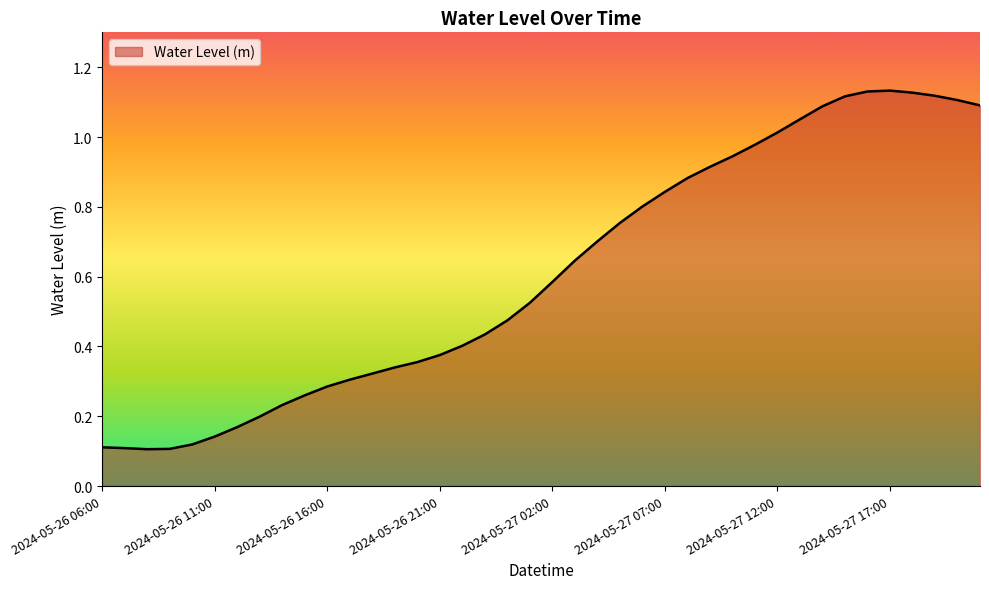

Reading left to right, transcribe all the data shown in this chart.

2024-05-26 06:00=0.1	2024-05-26 07:00=0.1	2024-05-26 08:00=0.1	2024-05-26 09:00=0.1	2024-05-26 10:00=0.1	2024-05-26 11:00=0.1	2024-05-26 12:00=0.2	2024-05-26 13:00=0.2	2024-05-26 14:00=0.2	2024-05-26 15:00=0.3	2024-05-26 16:00=0.3	2024-05-26 17:00=0.3	2024-05-26 18:00=0.3	2024-05-26 19:00=0.3	2024-05-26 20:00=0.4	2024-05-26 21:00=0.4	2024-05-26 22:00=0.4	2024-05-26 23:00=0.4	2024-05-27 00:00=0.5	2024-05-27 01:00=0.5	2024-05-27 02:00=0.6	2024-05-27 03:00=0.6	2024-05-27 04:00=0.7	2024-05-27 05:00=0.8	2024-05-27 06:00=0.8	2024-05-27 07:00=0.8	2024-05-27 08:00=0.9	2024-05-27 09:00=0.9	2024-05-27 10:00=0.9	2024-05-27 11:00=1.0	2024-05-27 12:00=1.0	2024-05-27 13:00=1.1	2024-05-27 14:00=1.1	2024-05-27 15:00=1.1	2024-05-27 16:00=1.1	2024-05-27 17:00=1.1	2024-05-27 18:00=1.1	2024-05-27 19:00=1.1	2024-05-27 20:00=1.1	2024-05-27 21:00=1.1